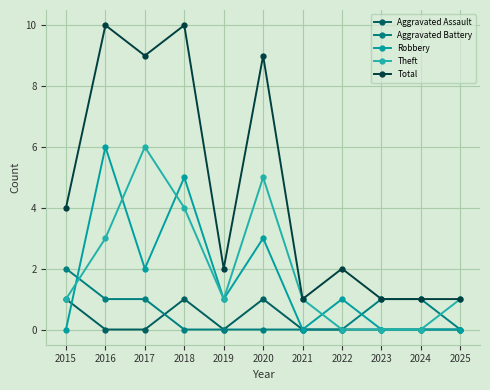

How many values in the Robbery series are below 1?

5